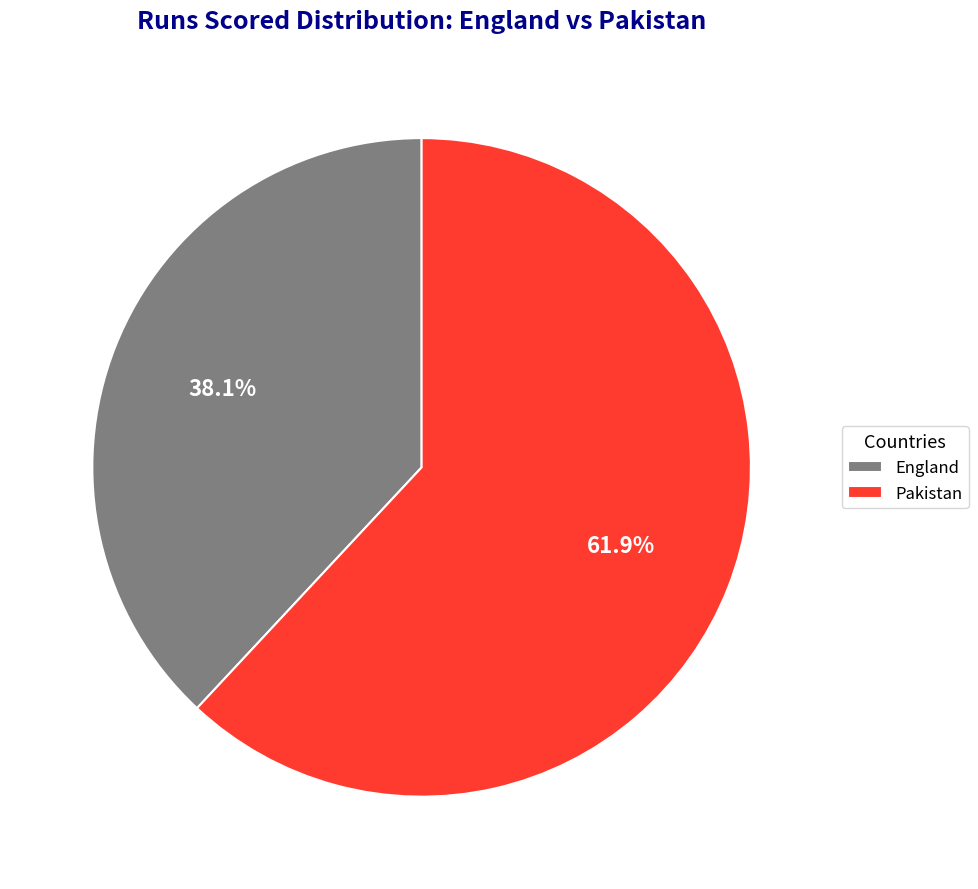

What percentage do England and Pakistan together represent?

100.0%